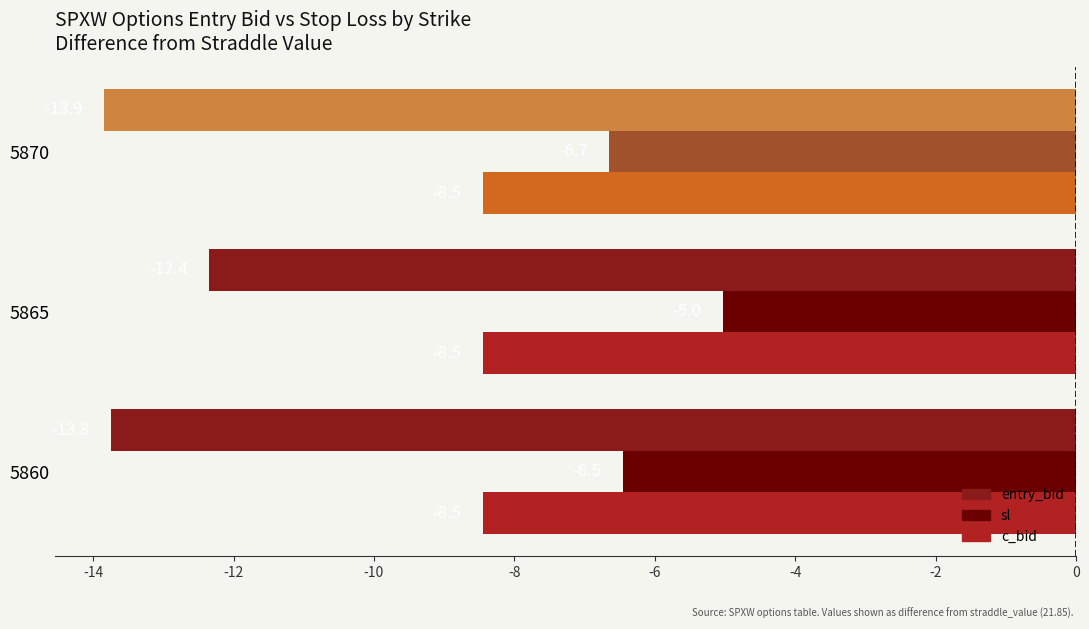

What is the difference between the maximum and minimum values in the sl series?

1.6